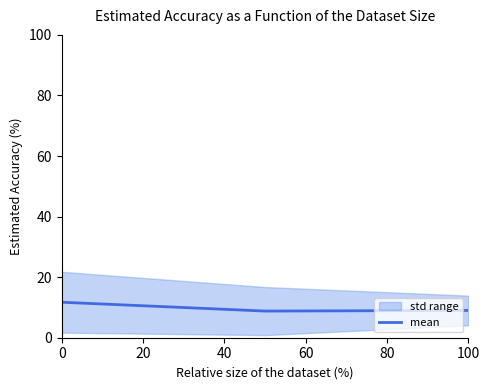

What is the greatest value displayed?

11.7